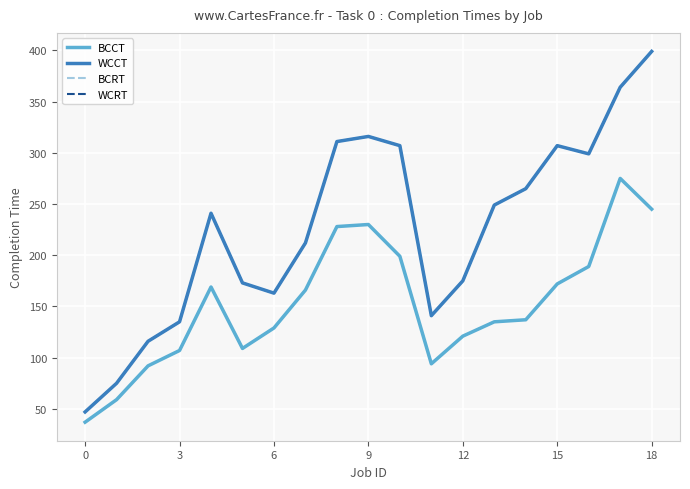

At which category does WCRT reach its first local peak?

9